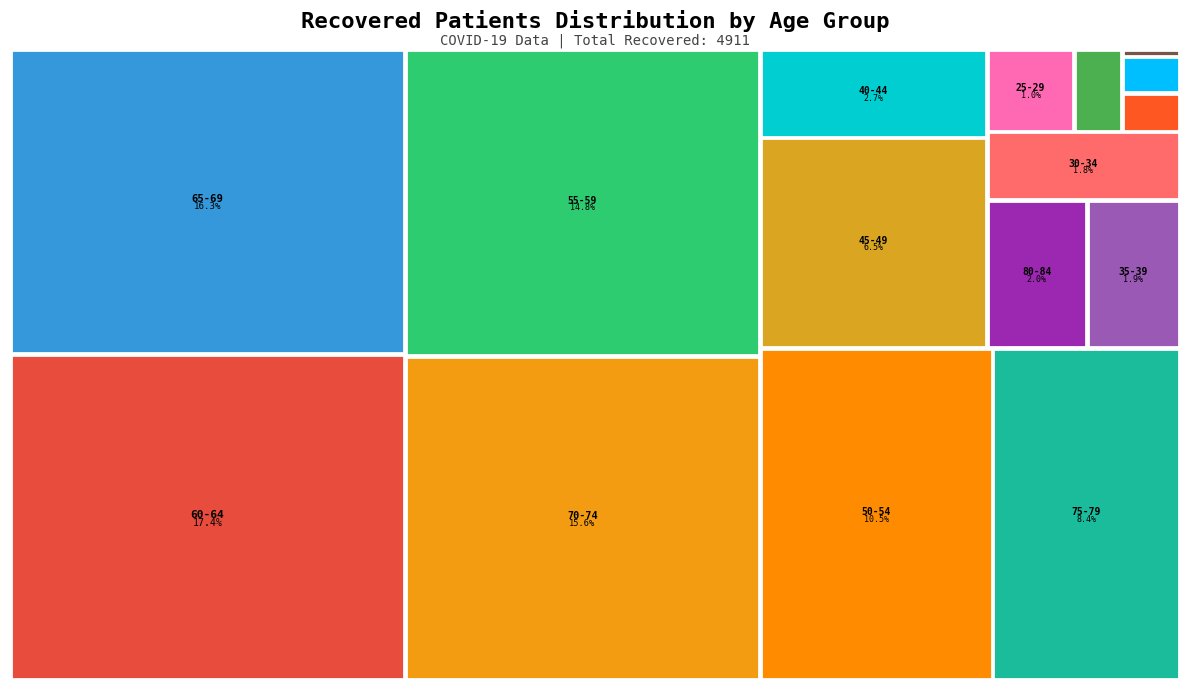

Combined, what portion of the pie is 55-59 and 30-34?

16.6%